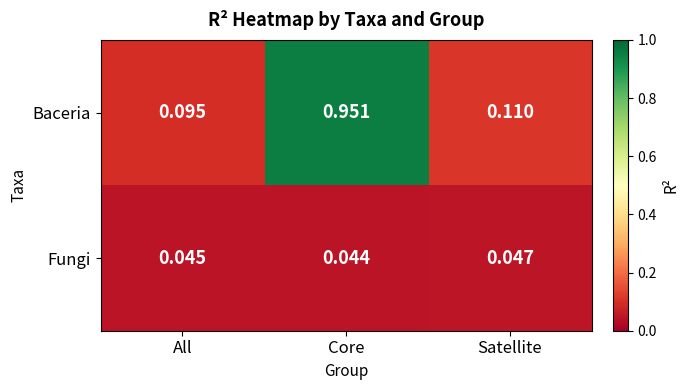

Is the value of Baceria at All greater than the value of Fungi at Core?

Yes